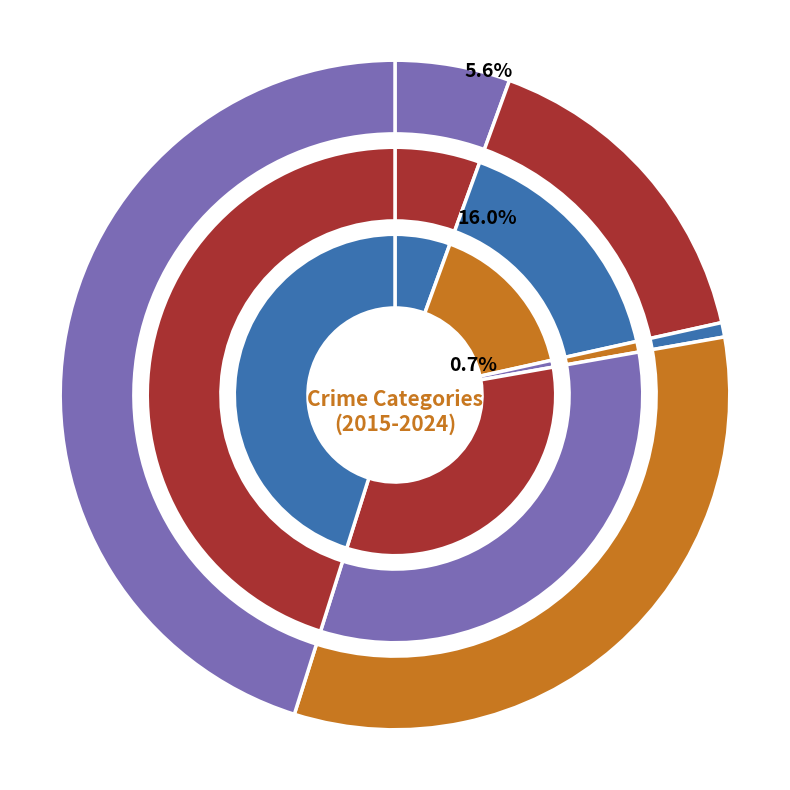

Is it true that Criminal Sexual Assault is 7% of the pie?

False